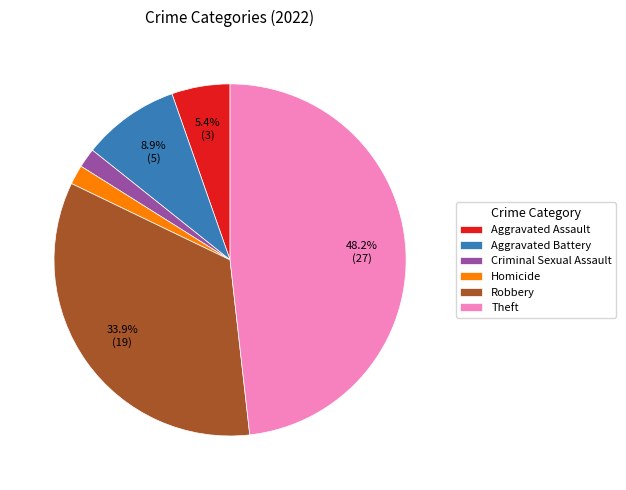

To the nearest percent, what is the combined percentage of Theft and Aggravated Assault?

54%